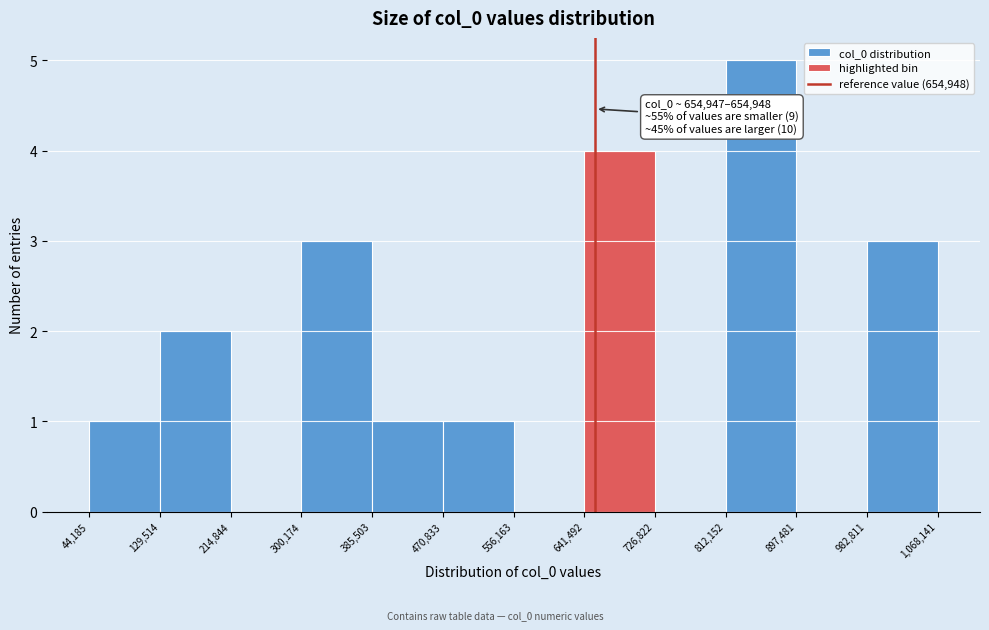

Over which range of the x-axis is the bar tallest?

812,152 to 897,481